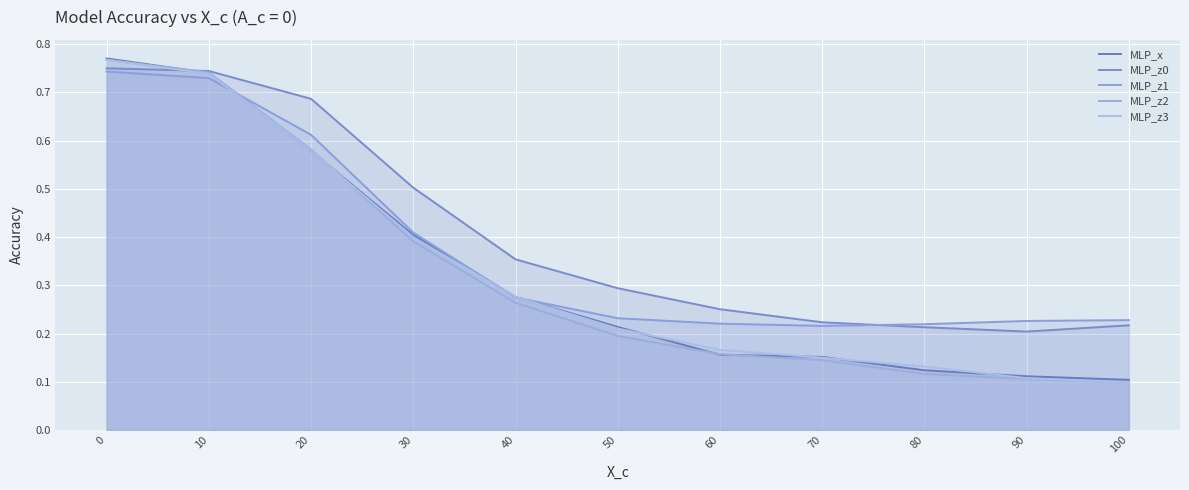

Which series has the widest spread of values?

MLP_z2